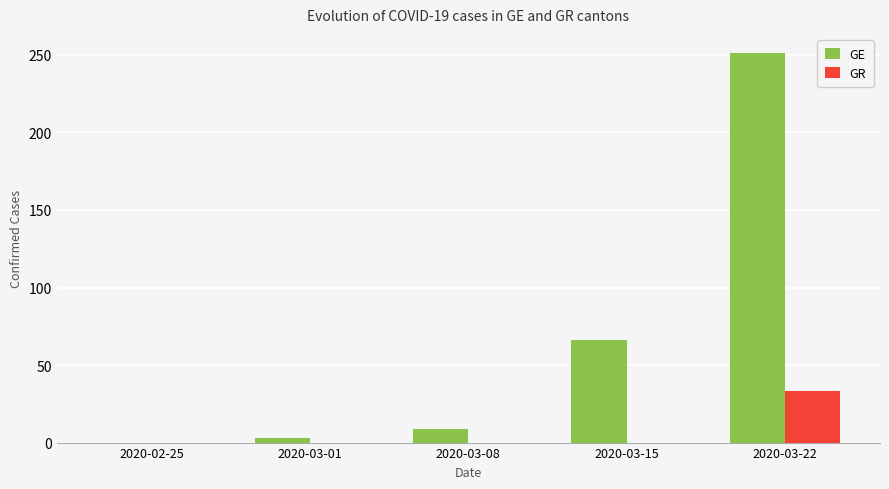

What is the maximum value for GR?

33